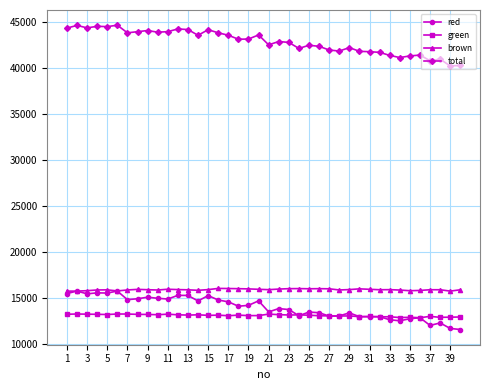

What are all the series names shown in the legend?

red, green, brown, total